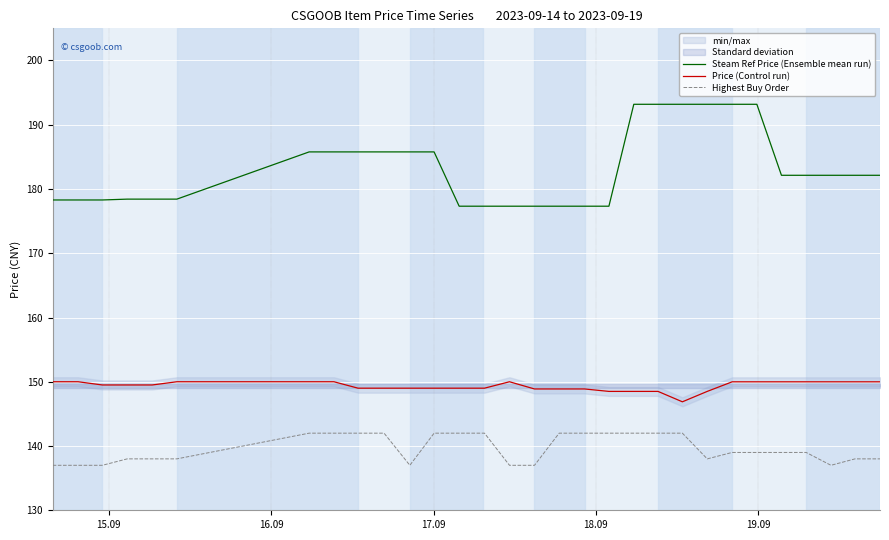

What is the highest value of the Steam Ref Price (Ensemble mean run) series?

193.2